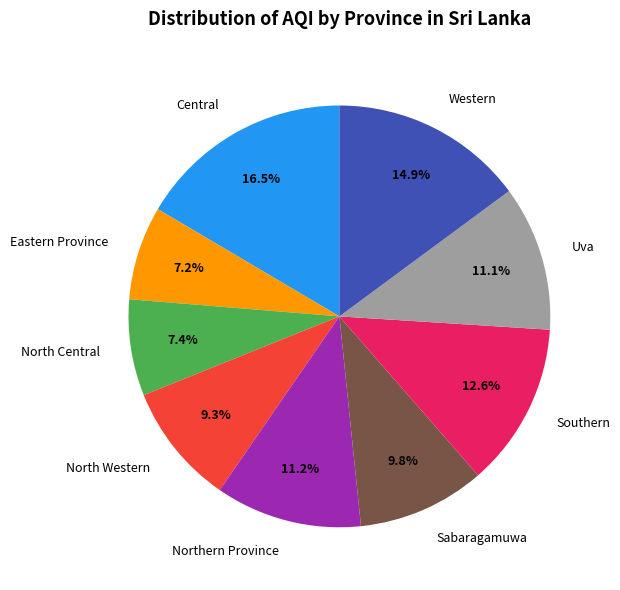

How many segments does this pie chart have?

9